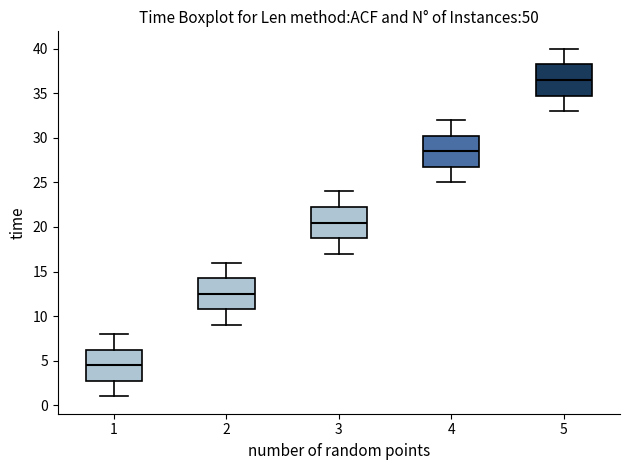

Reading left to right, read every box against the y-axis: the position of its median line, the range the box covers, and the ends of its whiskers. The values are not printed on the chart, so give them approximately, as read against the axis.

1: median 4.5, box 3.0 to 6.5, whiskers 1.0 to 8.0
2: median 12.5, box 11.0 to 14.5, whiskers 9.0 to 16.0
3: median 20.5, box 19.0 to 22.5, whiskers 17.0 to 24.0
4: median 28.5, box 27.0 to 30.5, whiskers 25.0 to 32.0
5: median 36.5, box 35.0 to 38.5, whiskers 33.0 to 40.0